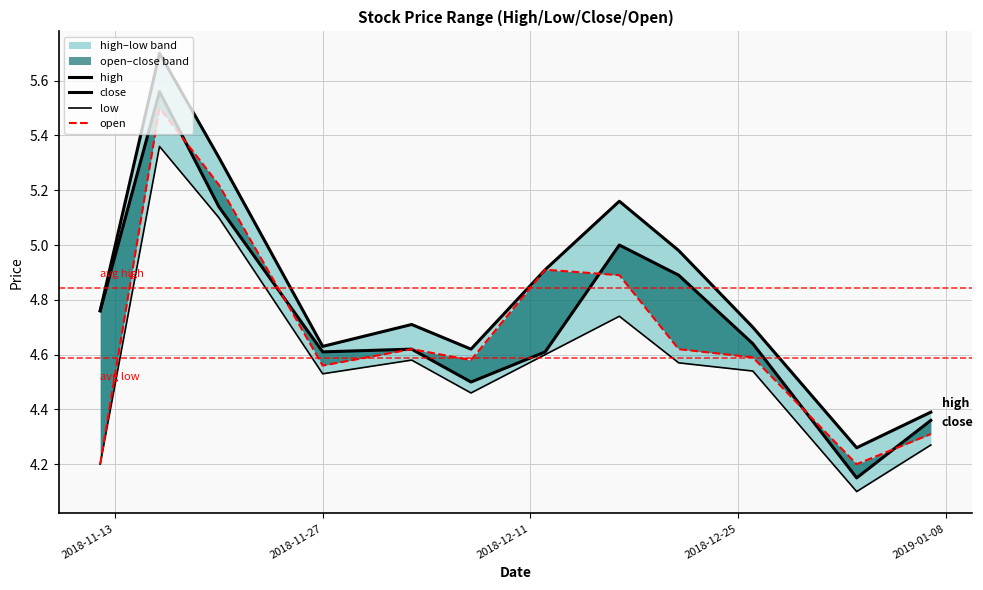

What is the average value of the close series?

4.7